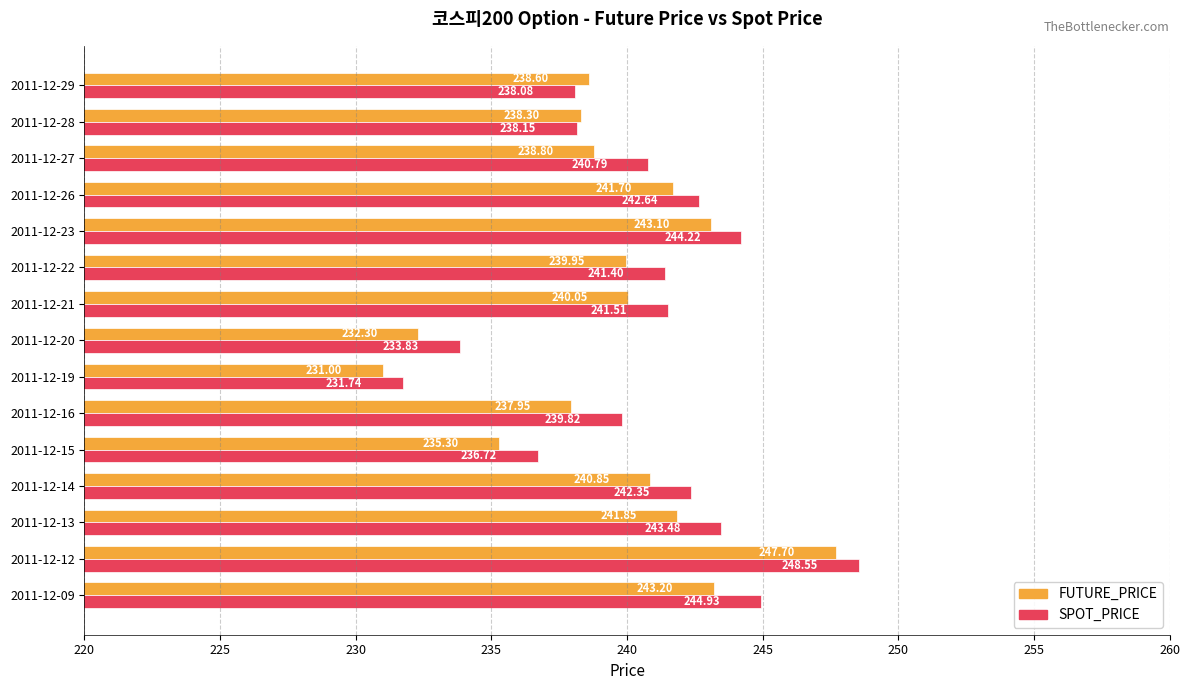

What is the average value of the SPOT_PRICE series?

240.5